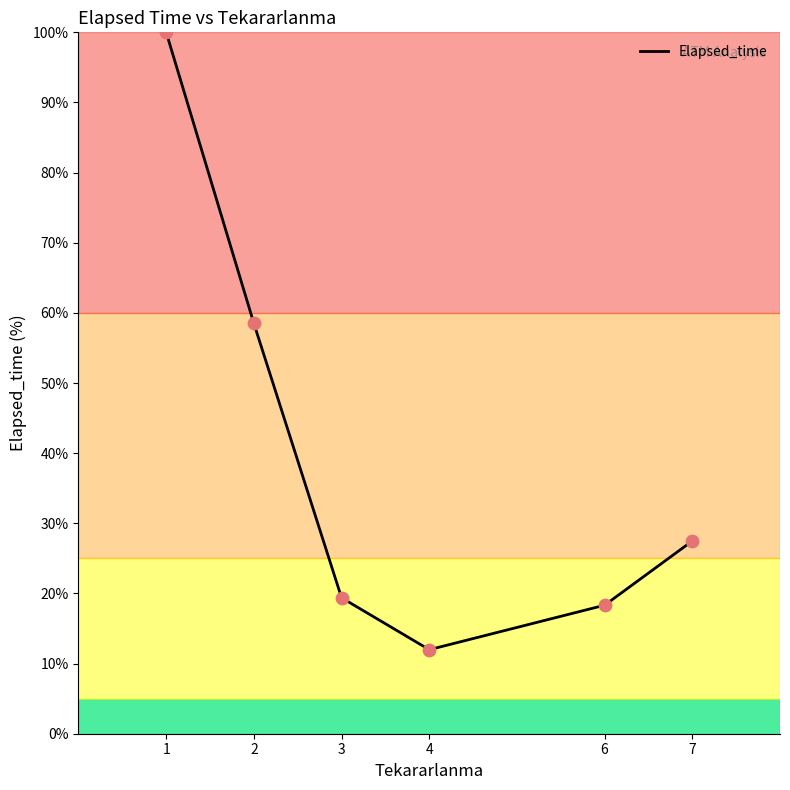

What is the ratio of the value at 4 to the value at 1?

0.1